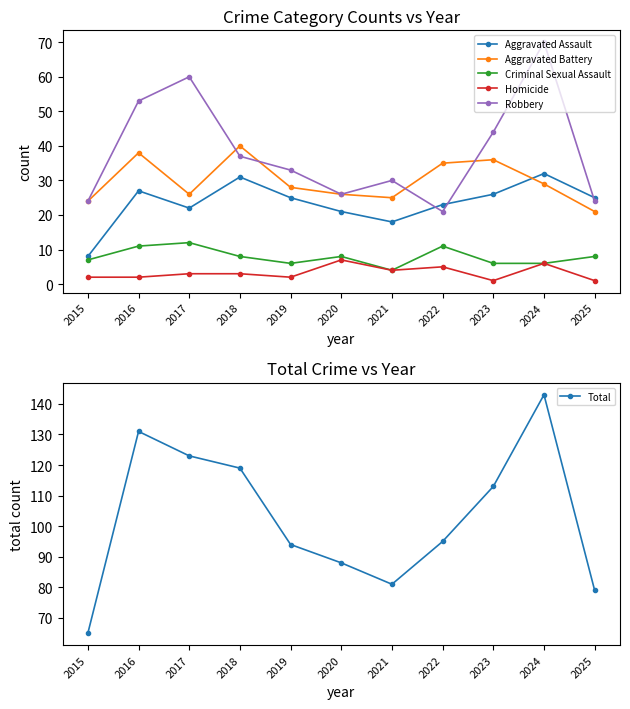

At which label does Aggravated Assault first exceed 25?

2016